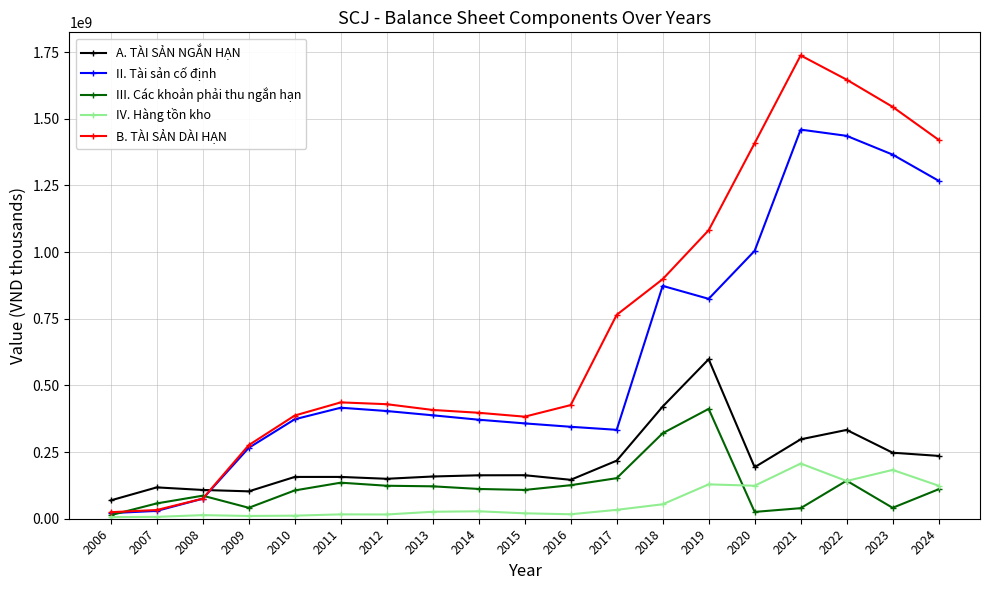

In II. Tài sản cố định, how many points are lower than both neighbors (excluding endpoints)?

2